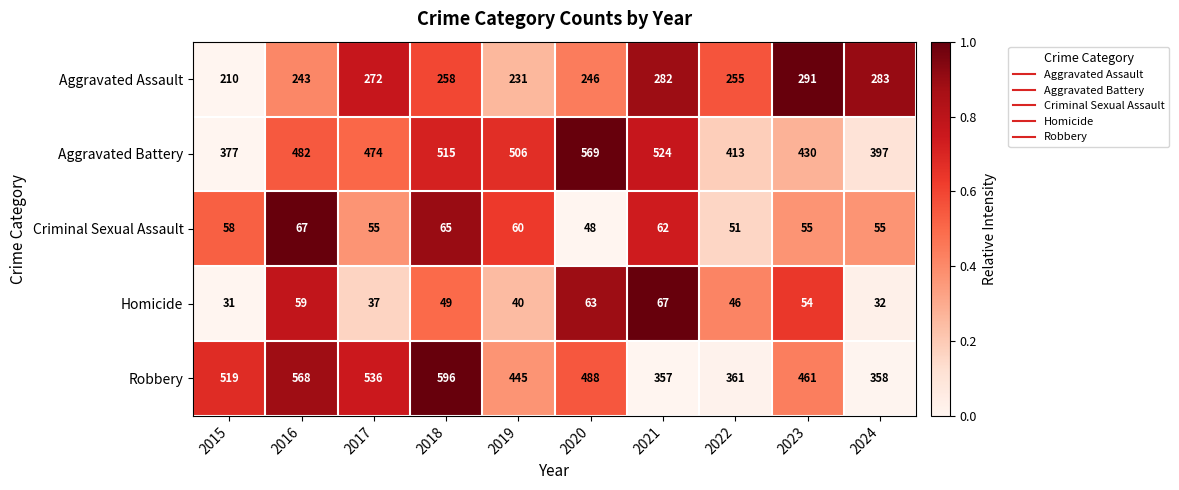

Which series has the largest total across all categories?

Robbery